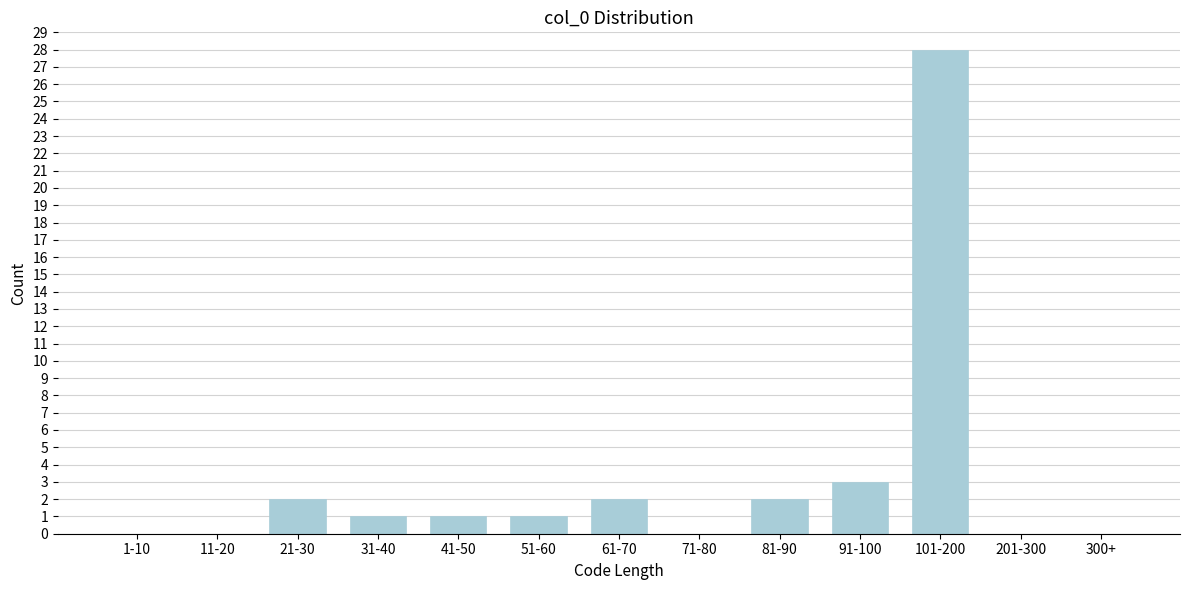

Reading left to right, extract all data points from this chart.

1-10=0	11-20=0	21-30=2	31-40=1	41-50=1	51-60=1	61-70=2	71-80=0	81-90=2	91-100=3	101-200=28	201-300=0	300+=0